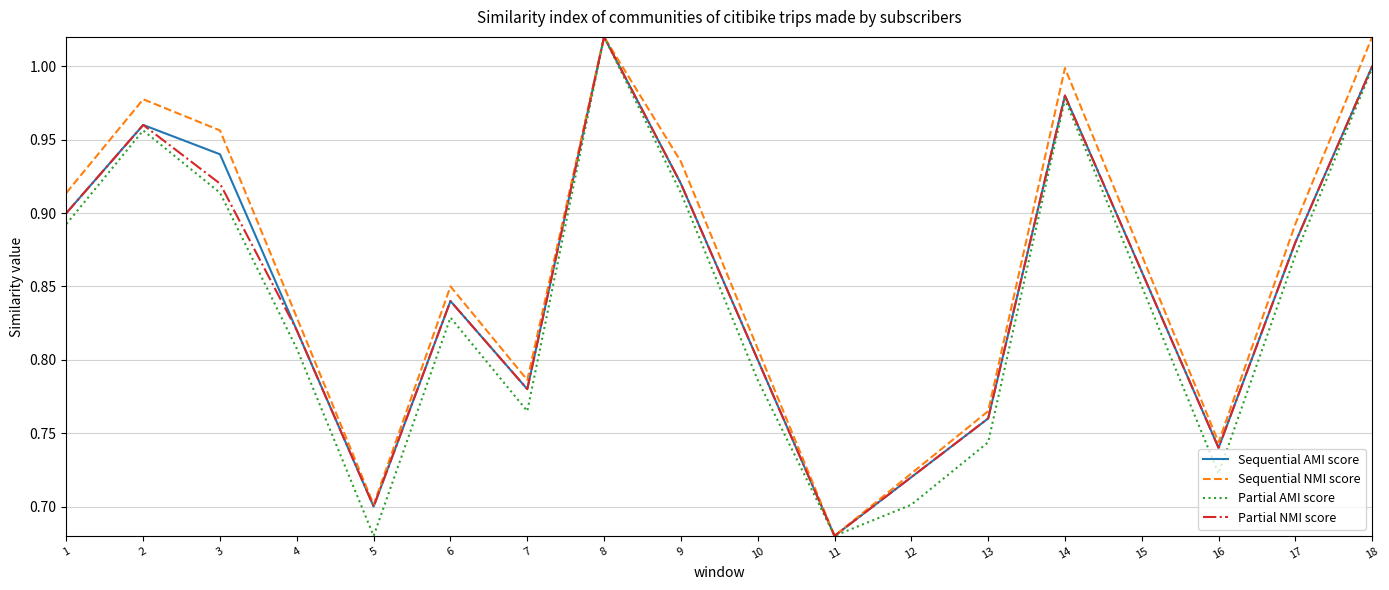

At which category is the sum across all series the highest?

8